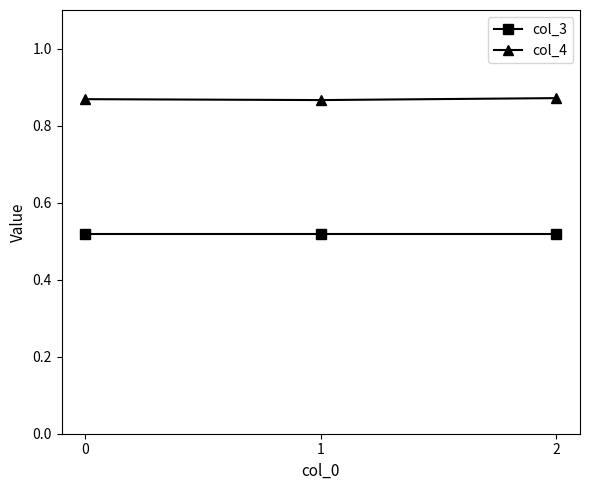

What is the difference between the highest and lowest values at 0?

0.4